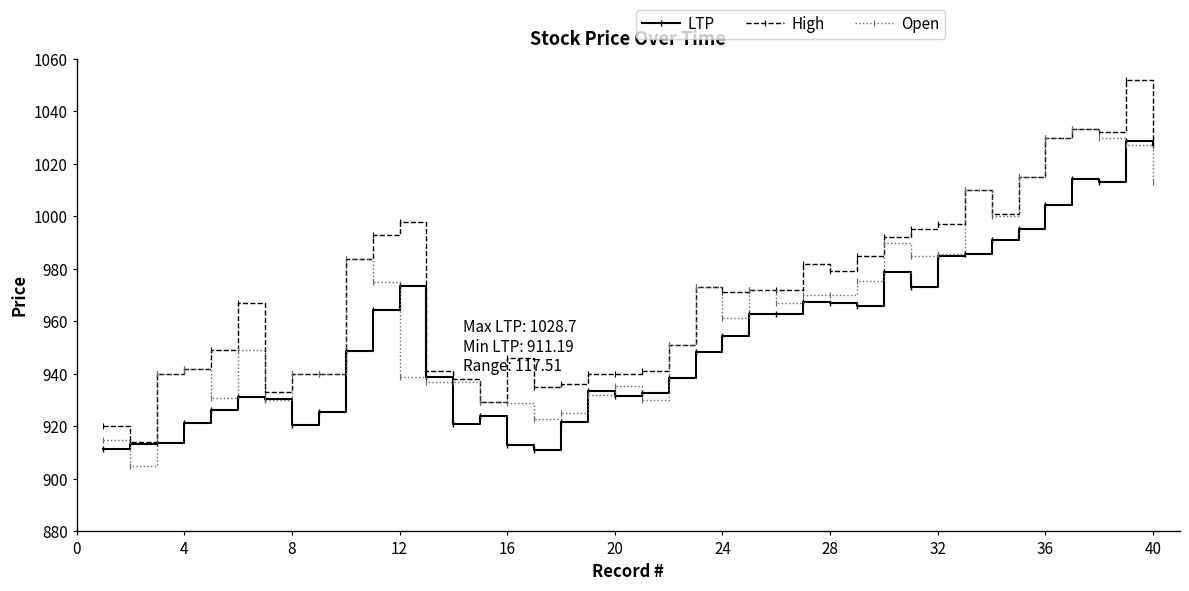

Which series ends up on top after the final intersection of Open and LTP?

LTP